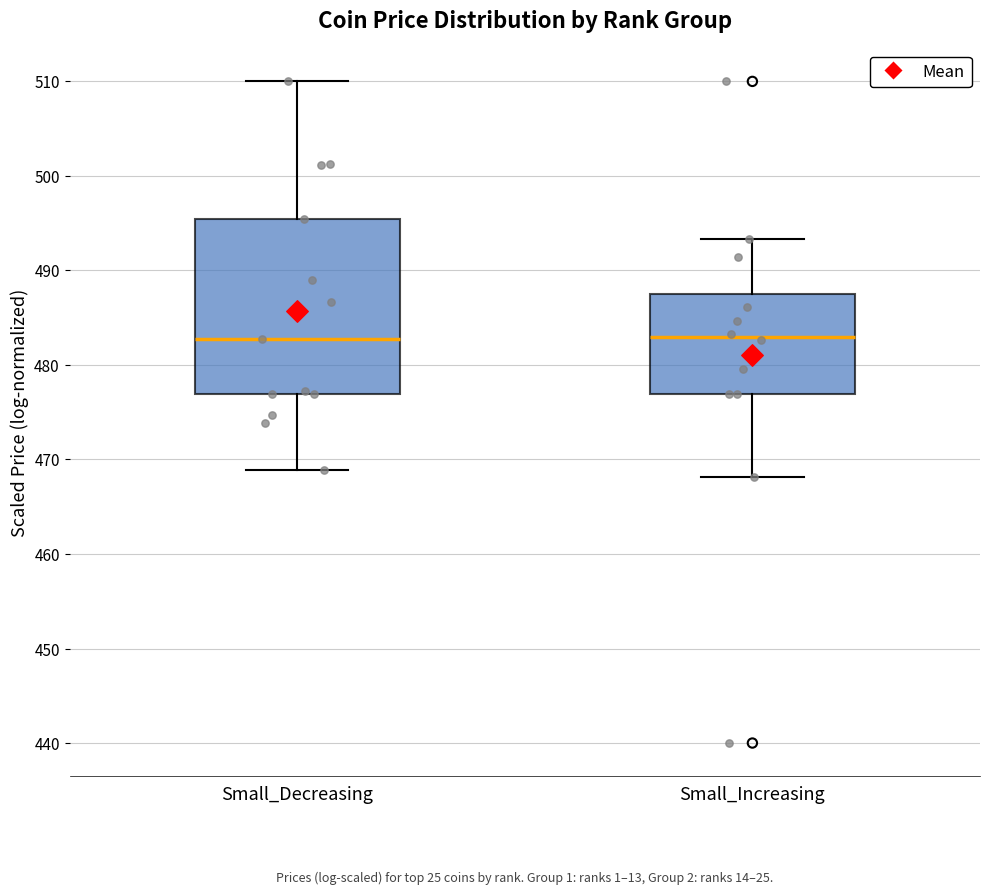

Reading left to right, read every box against the y-axis: the position of its median line, the range the box covers, and the ends of its whiskers. The values are not printed on the chart, so give them approximately, as read against the axis.

Small_Decreasing: median 483, box 477 to 495, whiskers 469 to 510
Small_Increasing: median 483, box 477 to 487, whiskers 468 to 493